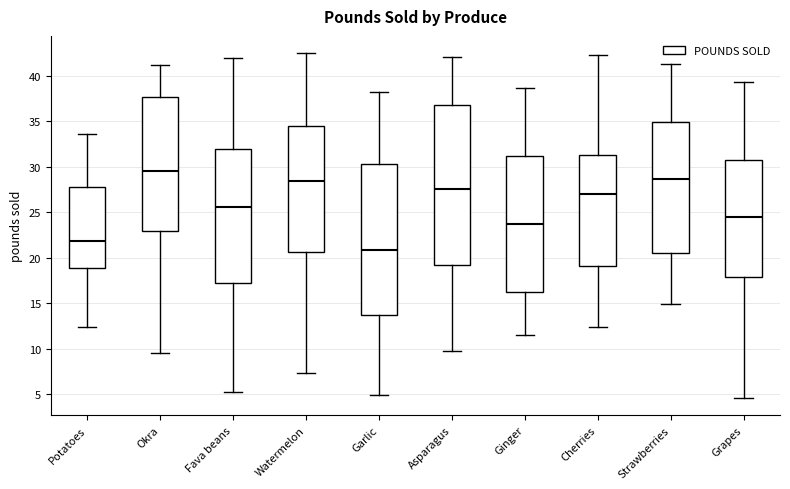

Reading left to right, transcribe this box plot: for each box, give where its median line is, the range the box spans, and where its two whiskers end, as read against the y-axis. The values are not printed on the chart, so give them approximately, as read against the axis.

Potatoes: median 22.0, box 19.0 to 28.0, whiskers 12.5 to 33.5
Okra: median 29.5, box 23.0 to 37.5, whiskers 9.5 to 41.0
Fava beans: median 25.5, box 17.5 to 32.0, whiskers 5.5 to 42.0
Watermelon: median 28.5, box 20.5 to 34.5, whiskers 7.5 to 42.5
Garlic: median 21.0, box 13.5 to 30.5, whiskers 5.0 to 38.0
Asparagus: median 27.5, box 19.0 to 37.0, whiskers 10.0 to 42.0
Ginger: median 24.0, box 16.0 to 31.0, whiskers 11.5 to 38.5
Cherries: median 27.0, box 19.0 to 31.5, whiskers 12.5 to 42.5
Strawberries: median 28.5, box 20.5 to 35.0, whiskers 15.0 to 41.5
Grapes: median 24.5, box 18.0 to 30.5, whiskers 4.5 to 39.5